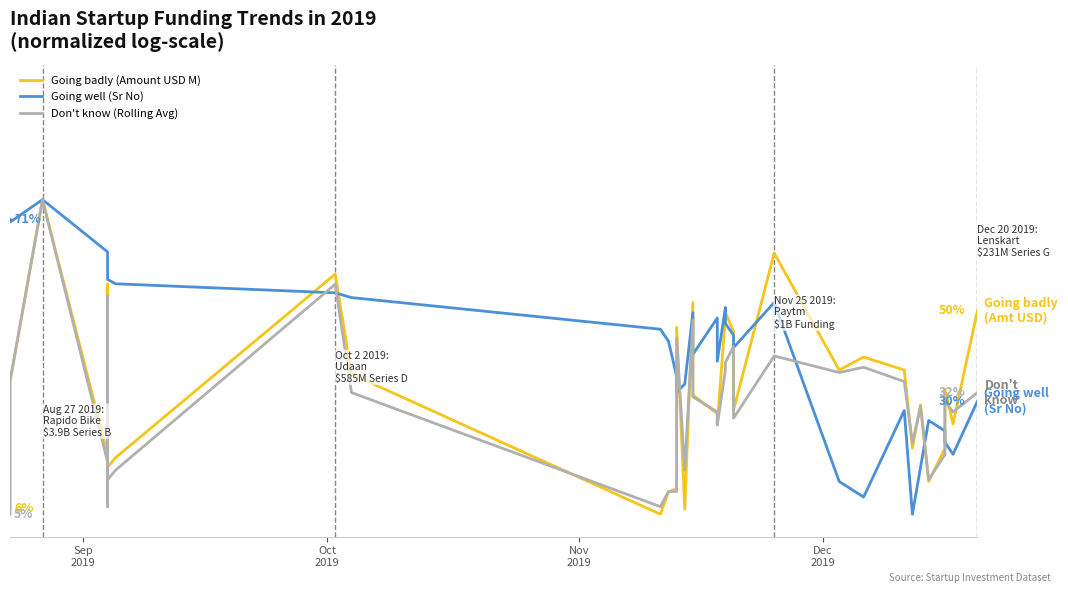

What is the smallest value displayed?

5.0